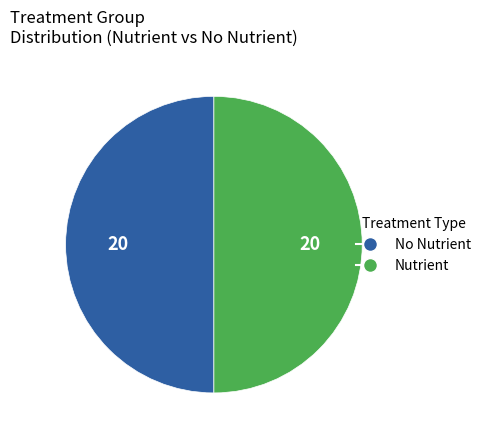

Count the number of slices in the pie.

2